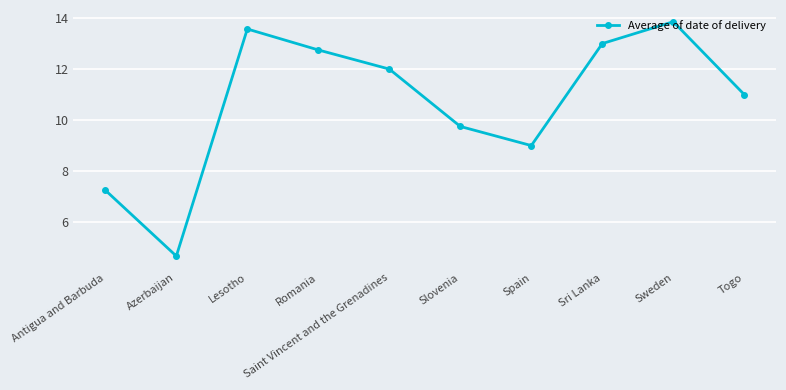

What is the greatest value displayed?

13.9